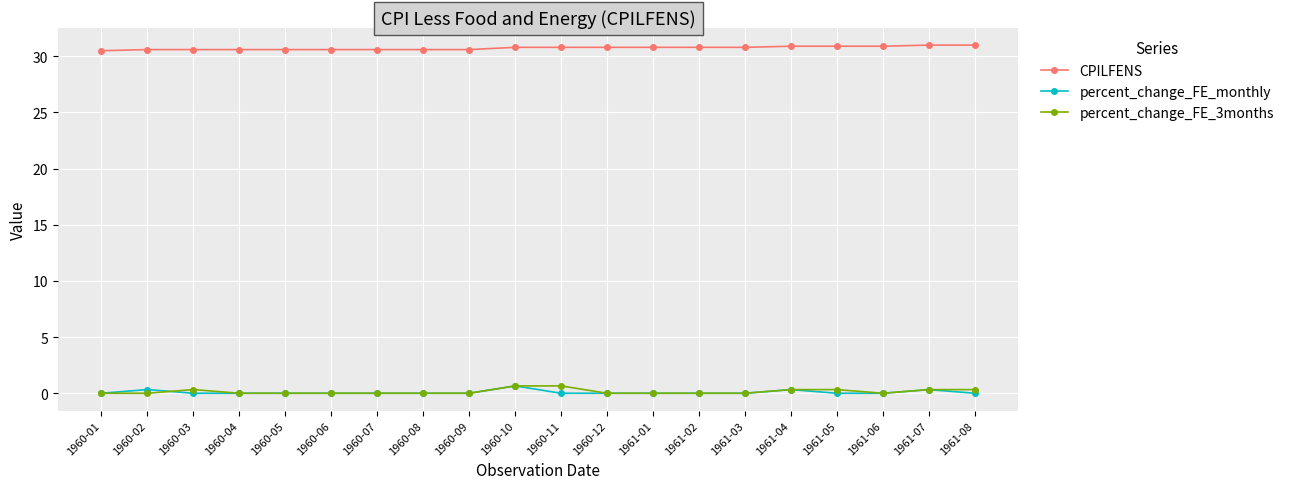

At how many categories does at least one series exceed 27?

20